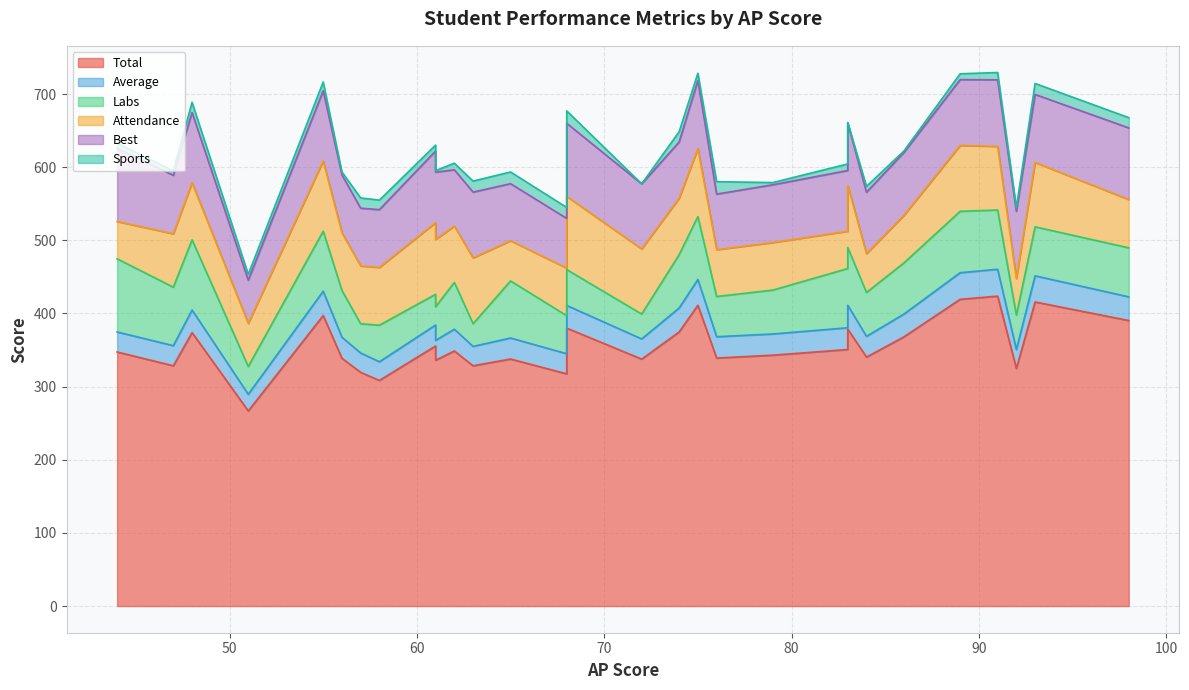

True or false: Labs and Sports intersect in this chart.

False